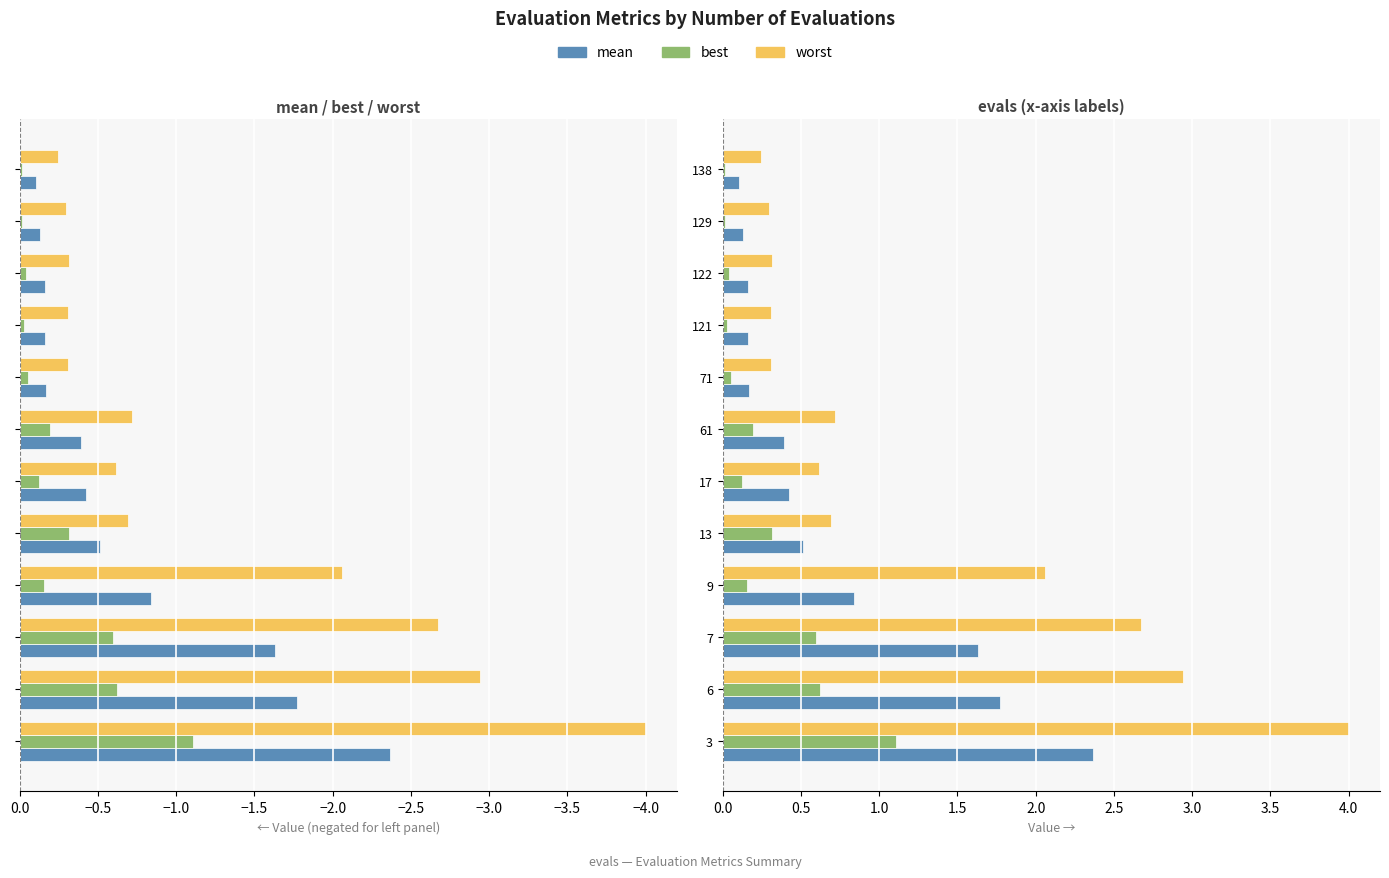

How many series are shown in this chart?

3